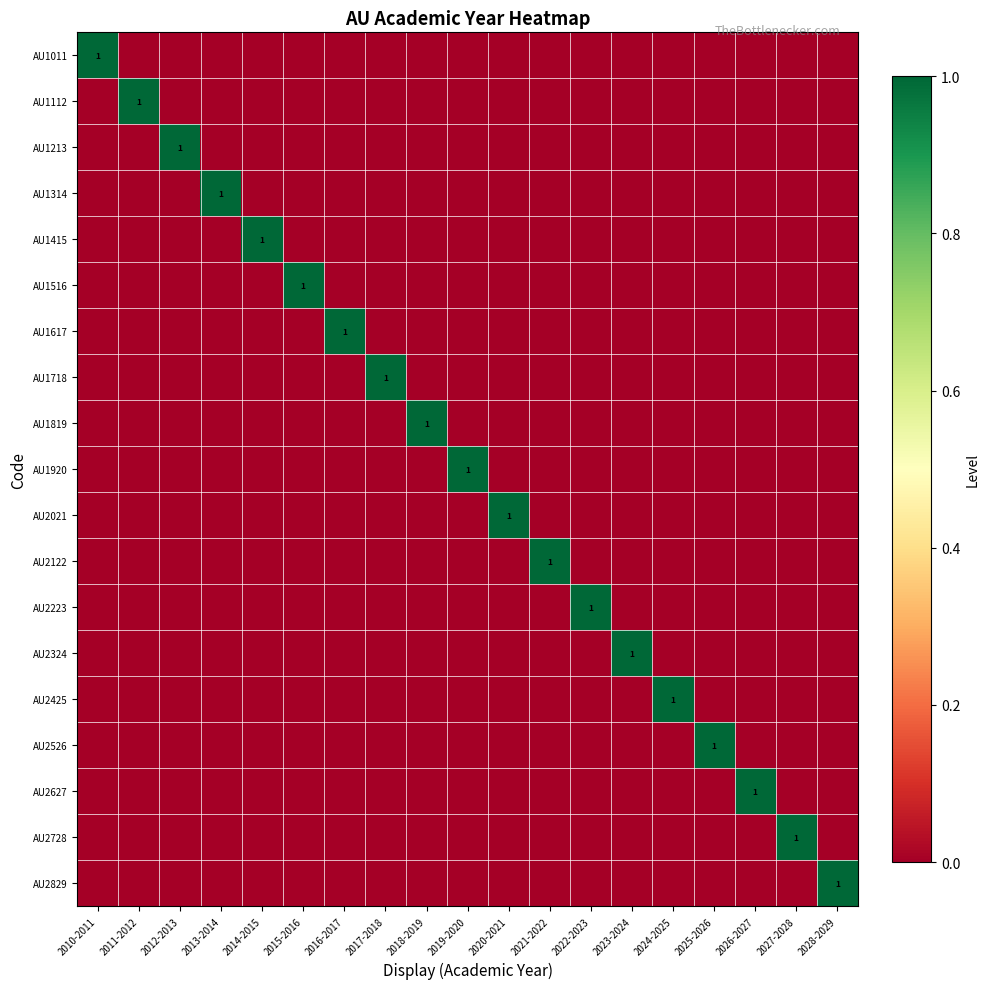

What is the difference between the maximum and second lowest values in the AU1112 series?

1